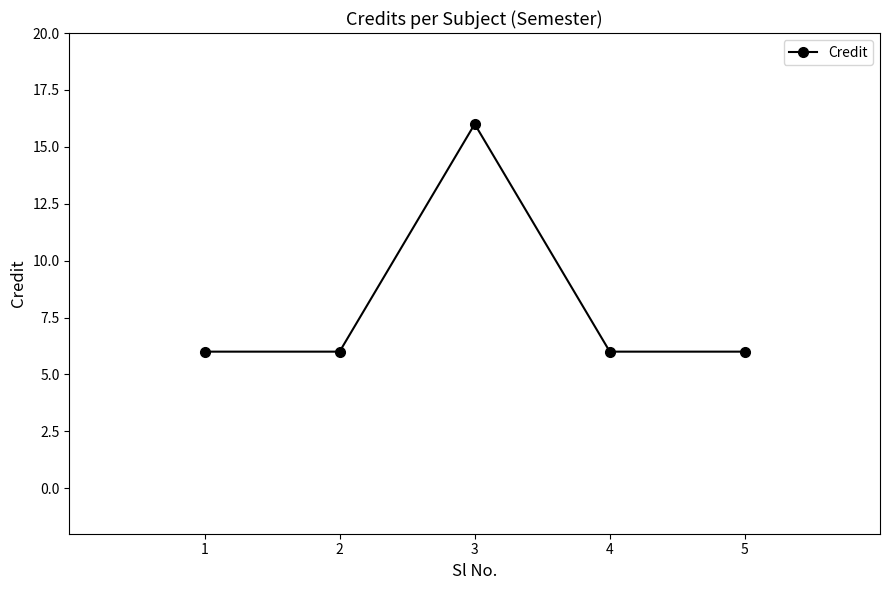

What is the difference between the maximum and second lowest values?

10